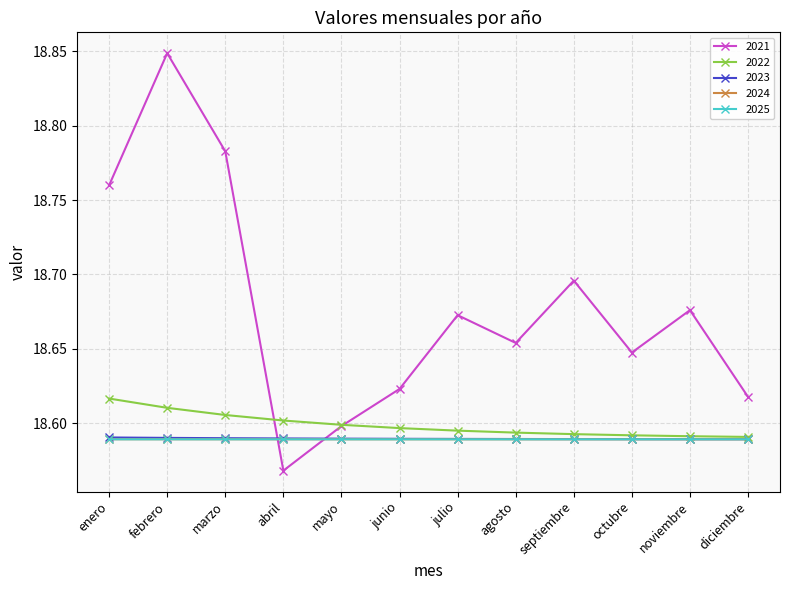

At which category does 2021 reach its first local valley?

abril